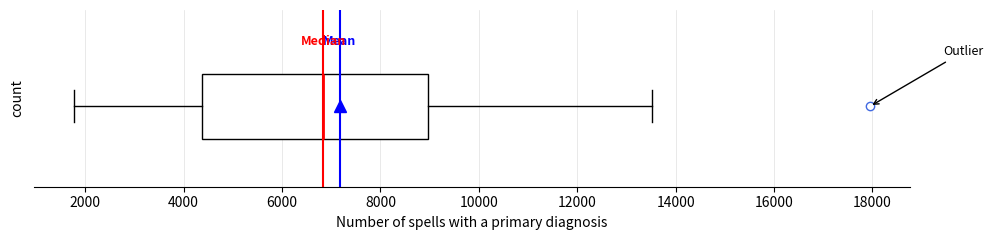

Transcribe this box plot: give where the median line is, the range the box spans, and where the two whiskers end, as read against the x-axis. The values are not printed on the chart, so give them approximately, as read against the axis.

median 6800, box 4400 to 9000, whiskers 1800 to 13600